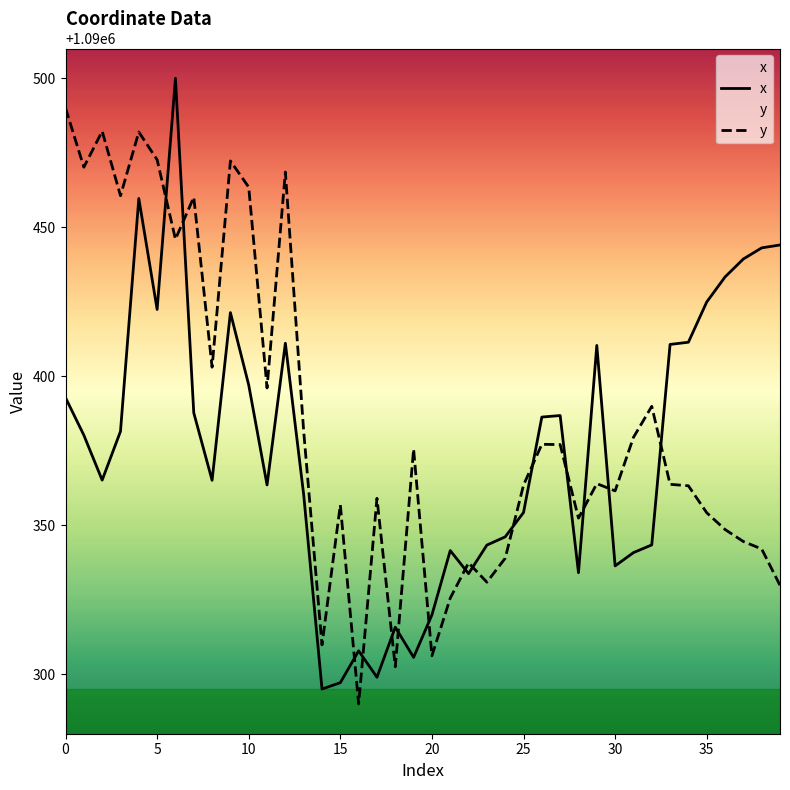

Which series has the largest range (max minus min)?

x